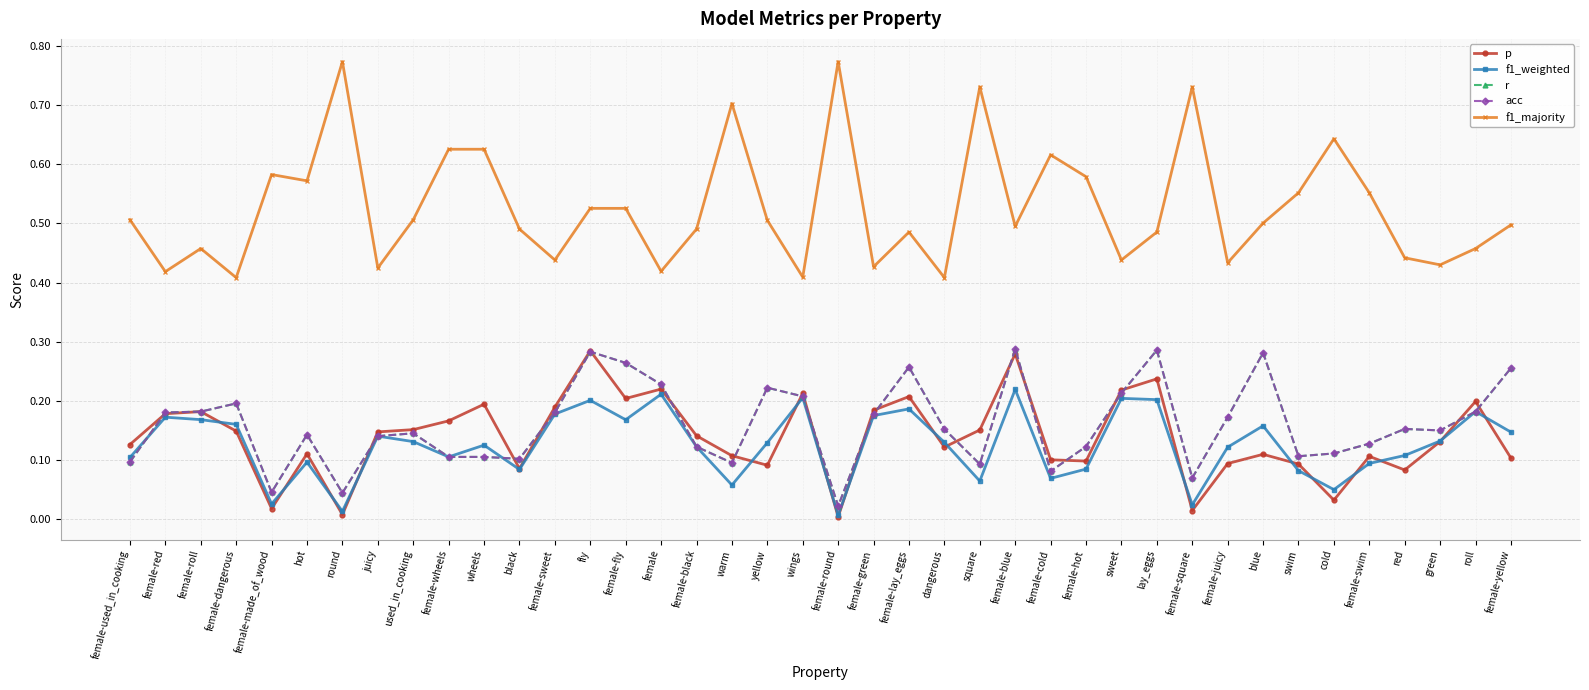

Reading left to right, extract all data points from this chart.

p: 0.1	0.2	0.2	0.1	0.0	0.1	0.0	0.1	0.2	0.2	0.2	0.1	0.2	0.3	0.2	0.2	0.1	0.1	0.1	0.2	0.0	0.2	0.2	0.1	0.2	0.3	0.1	0.1	0.2	0.2	0.0	0.1	0.1	0.1	0.0	0.1	0.1	0.1	0.2	0.1
f1_weighted: 0.1	0.2	0.2	0.2	0.0	0.1	0.0	0.1	0.1	0.1	0.1	0.1	0.2	0.2	0.2	0.2	0.1	0.1	0.1	0.2	0.0	0.2	0.2	0.1	0.1	0.2	0.1	0.1	0.2	0.2	0.0	0.1	0.2	0.1	0.0	0.1	0.1	0.1	0.2	0.1
r: 0.1	0.2	0.2	0.2	0.0	0.1	0.0	0.1	0.1	0.1	0.1	0.1	0.2	0.3	0.3	0.2	0.1	0.1	0.2	0.2	0.0	0.2	0.3	0.2	0.1	0.3	0.1	0.1	0.2	0.3	0.1	0.2	0.3	0.1	0.1	0.1	0.2	0.1	0.2	0.3
acc: 0.1	0.2	0.2	0.2	0.0	0.1	0.0	0.1	0.1	0.1	0.1	0.1	0.2	0.3	0.3	0.2	0.1	0.1	0.2	0.2	0.0	0.2	0.3	0.2	0.1	0.3	0.1	0.1	0.2	0.3	0.1	0.2	0.3	0.1	0.1	0.1	0.2	0.1	0.2	0.3
f1_majority: 0.5	0.4	0.5	0.4	0.6	0.6	0.8	0.4	0.5	0.6	0.6	0.5	0.4	0.5	0.5	0.4	0.5	0.7	0.5	0.4	0.8	0.4	0.5	0.4	0.7	0.5	0.6	0.6	0.4	0.5	0.7	0.4	0.5	0.6	0.6	0.6	0.4	0.4	0.5	0.5